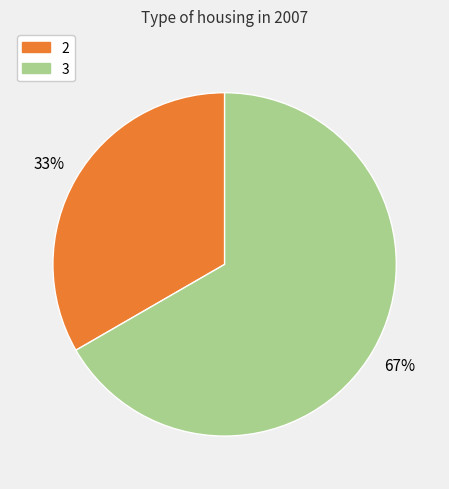

Is there a majority slice in this chart?

Yes